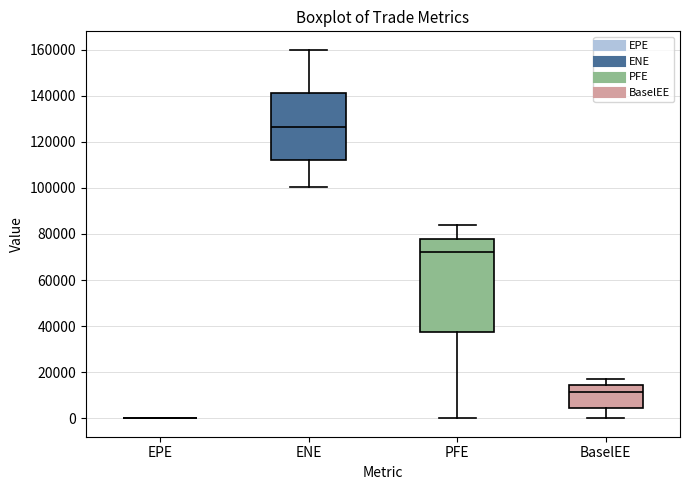

Which box is the tallest, from its lower edge to its upper edge?

PFE